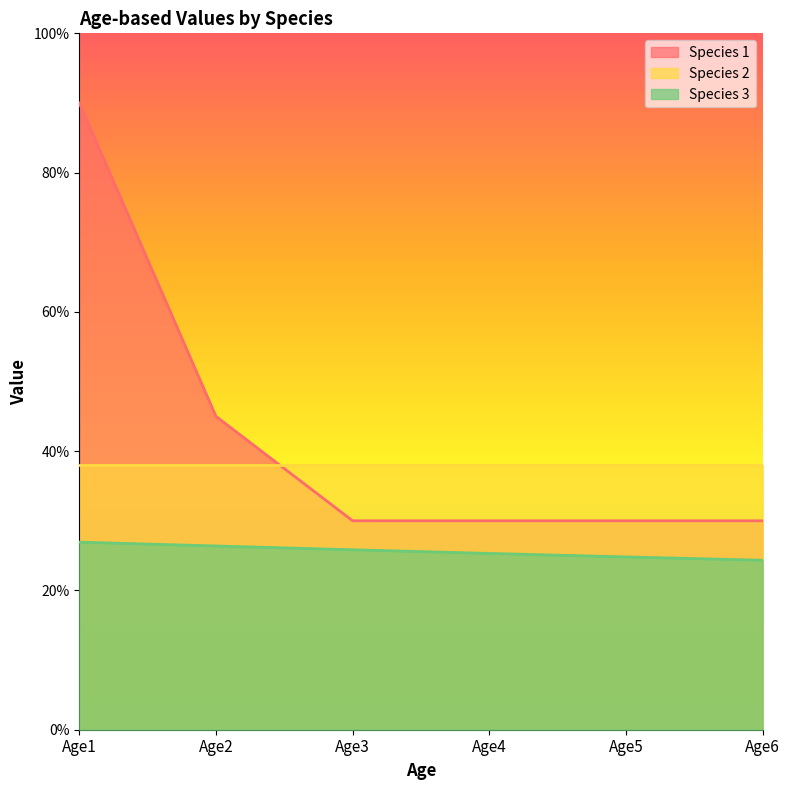

List the series in order of their overall mean, lowest first.

Species 3, Species 2, Species 1